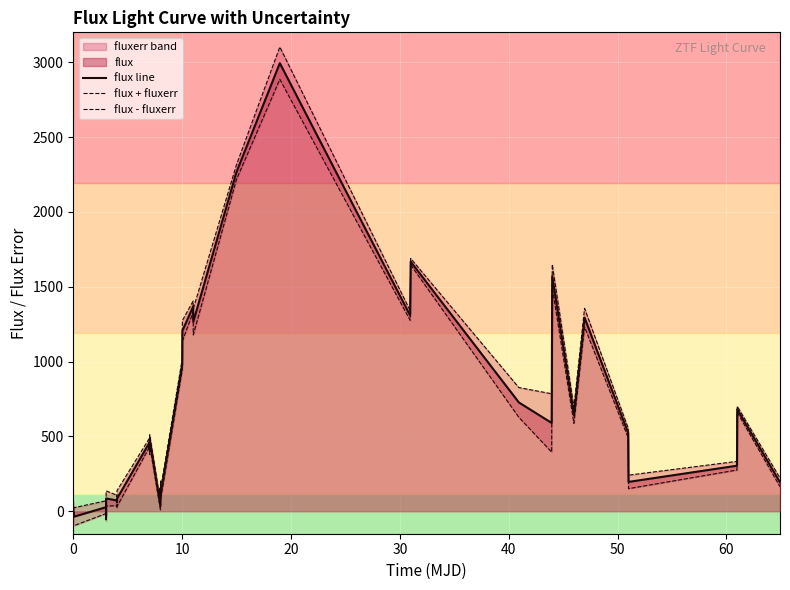

What is the maximum value for flux line?

2994.0